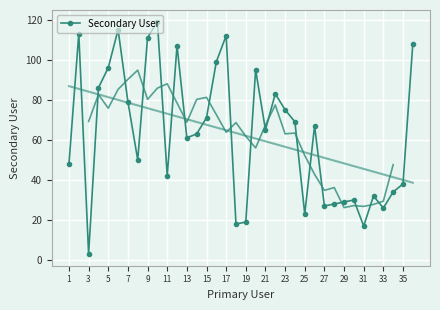

What is the approximate value at 1?

48